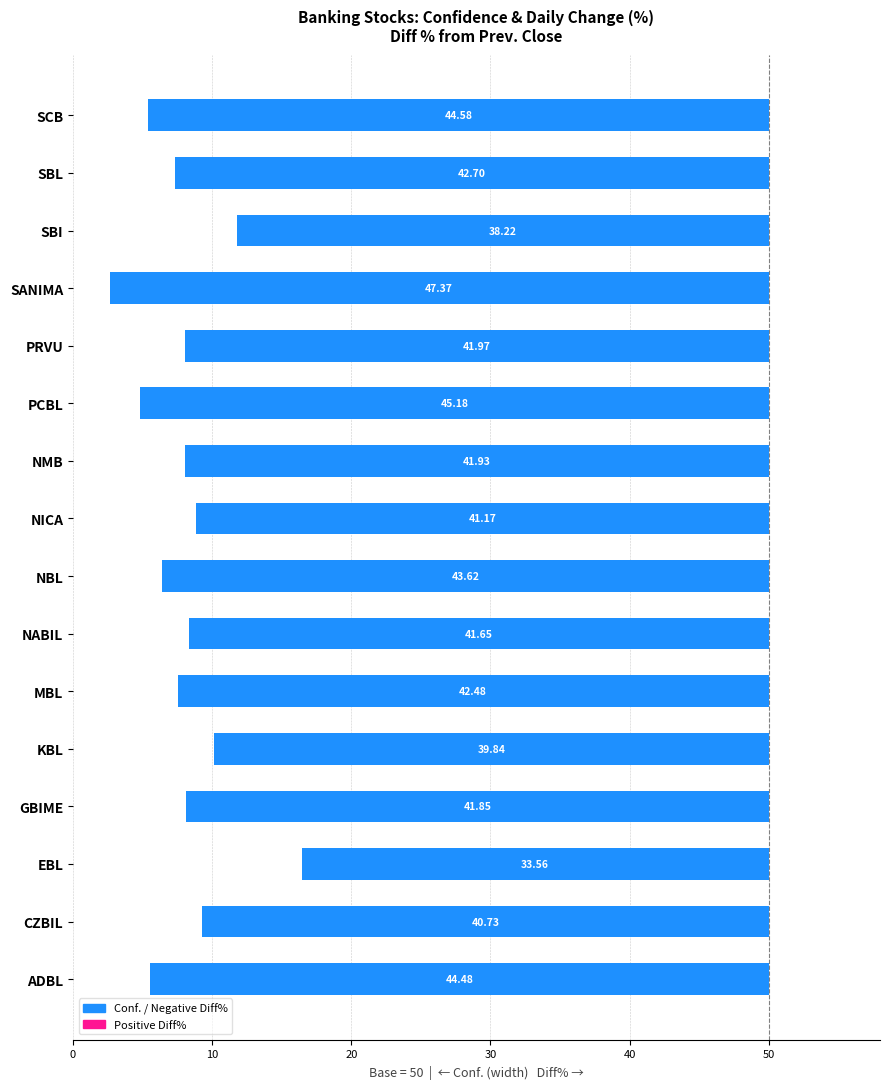

The value of Conf. (neg) at EBL is -54.0. True or false?

False